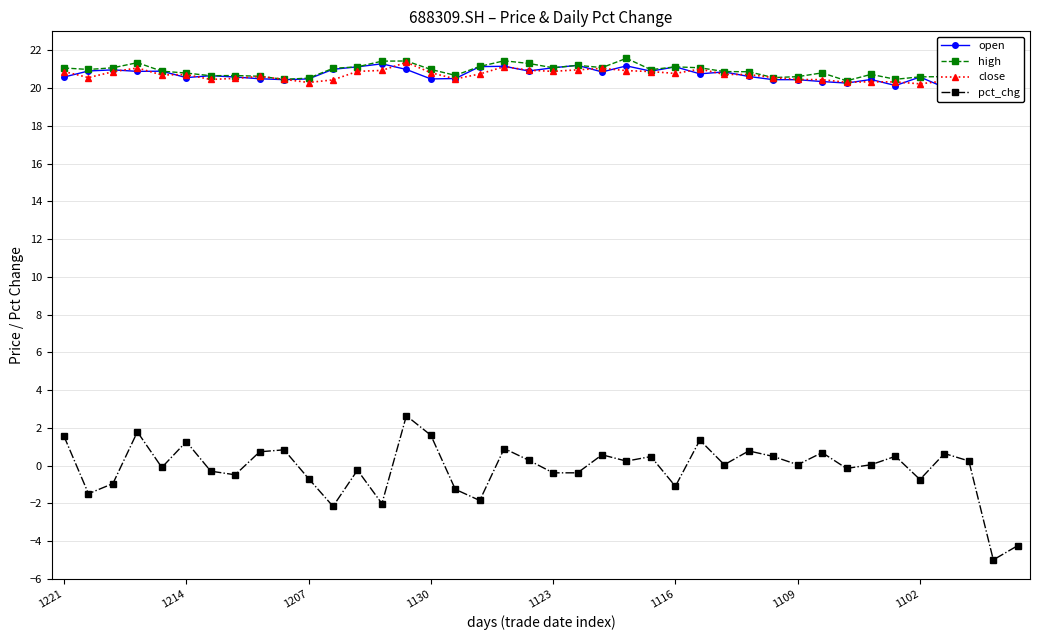

Which has a higher value, 39 or 23?

39